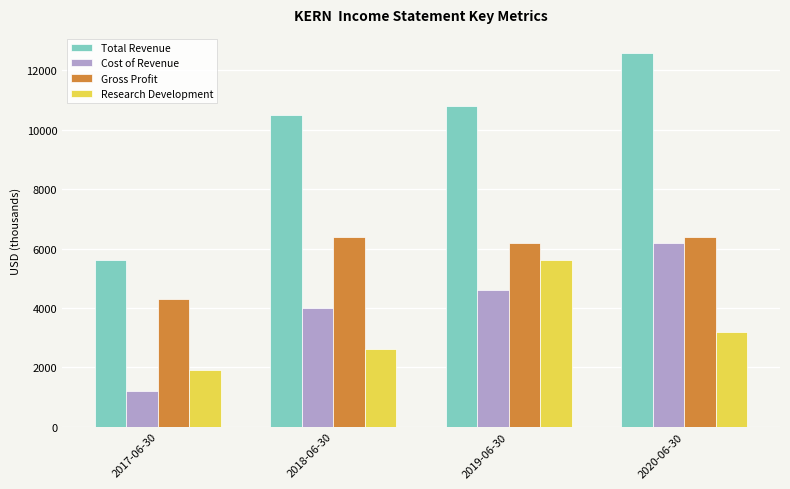

At which category is the sum across all series the highest?

2020-06-30